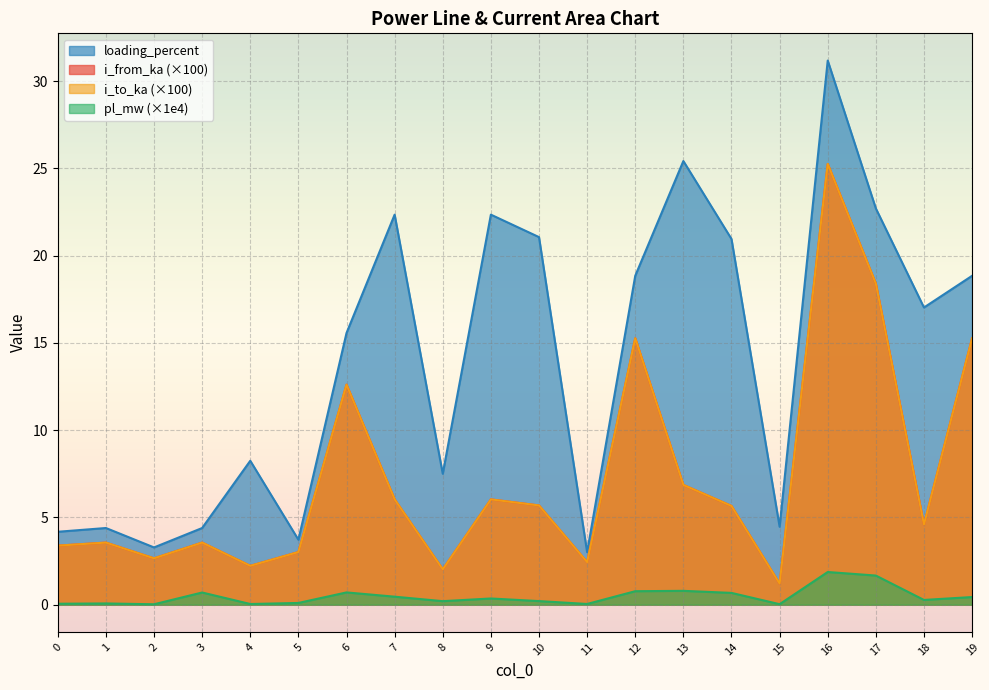

The value of pl_mw at 18 is 0.3. True or false?

True